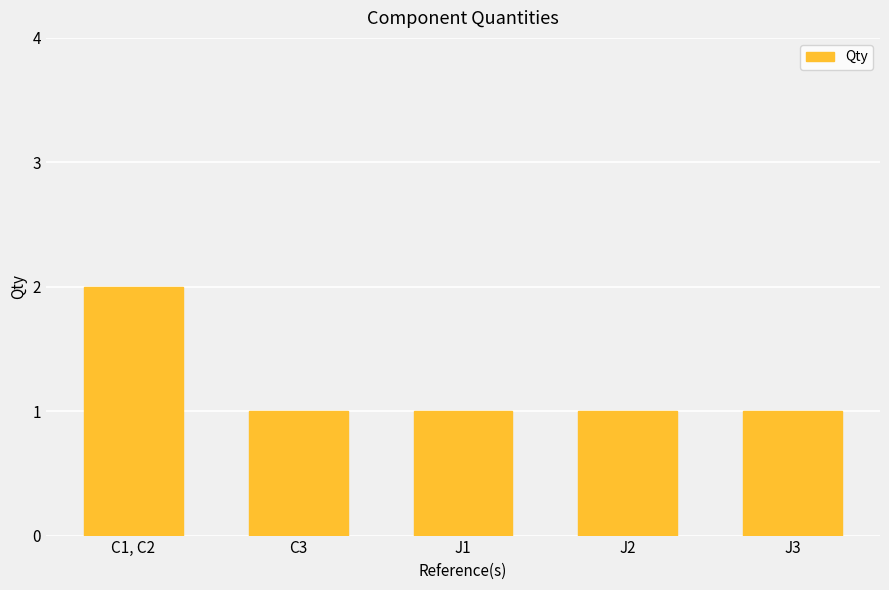

Reading right to left, transcribe all the data shown in this chart.

1	1	1	1	2